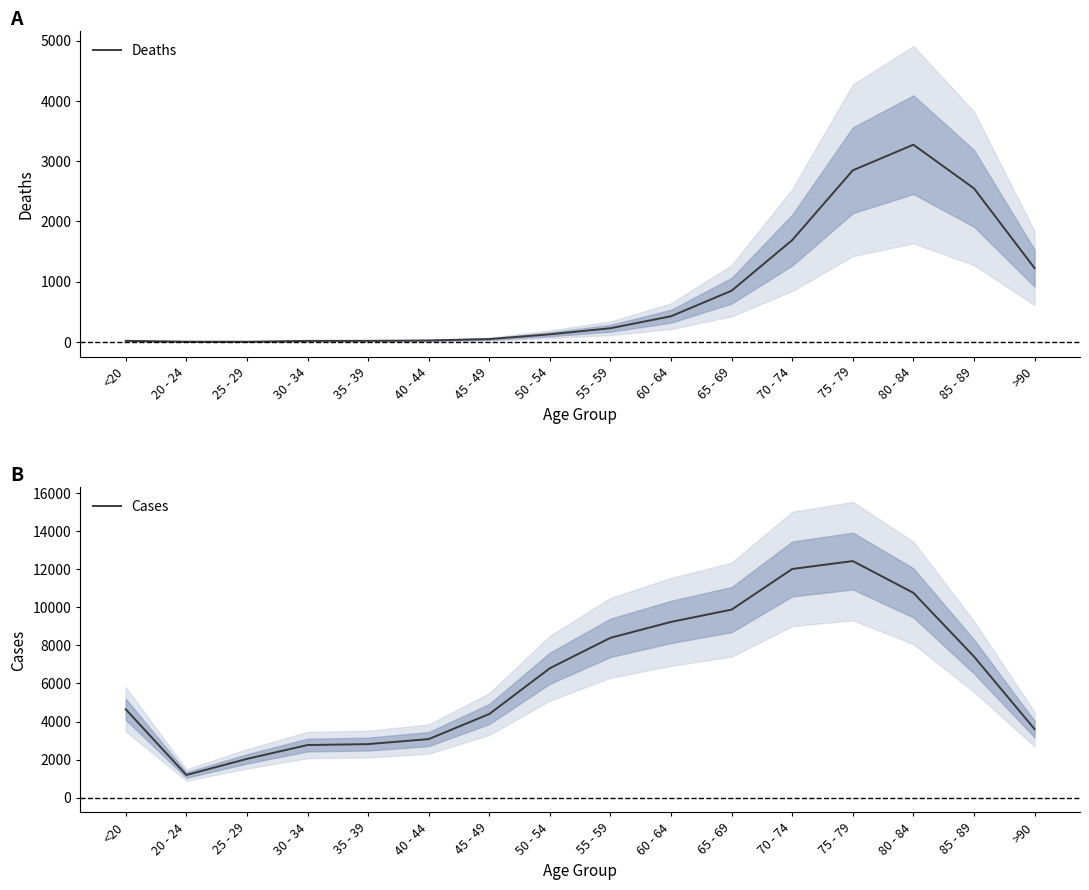

What is the average value of the Deaths series?

834